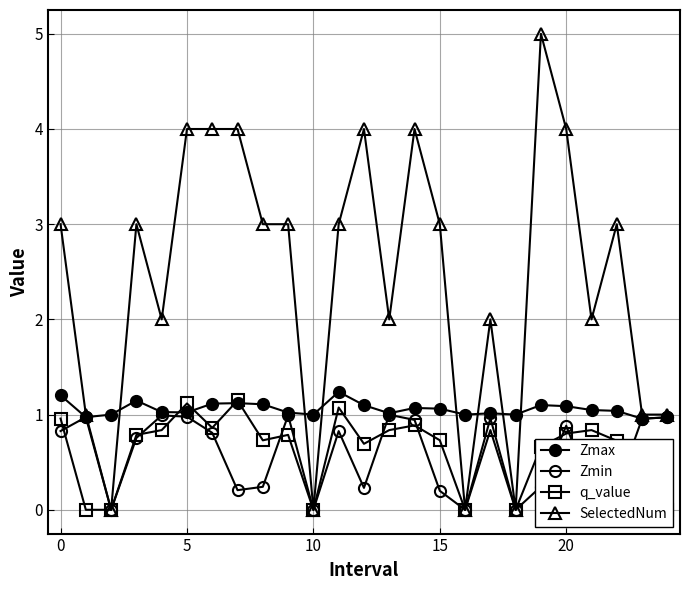

Read the q_value value at 7.

1.1